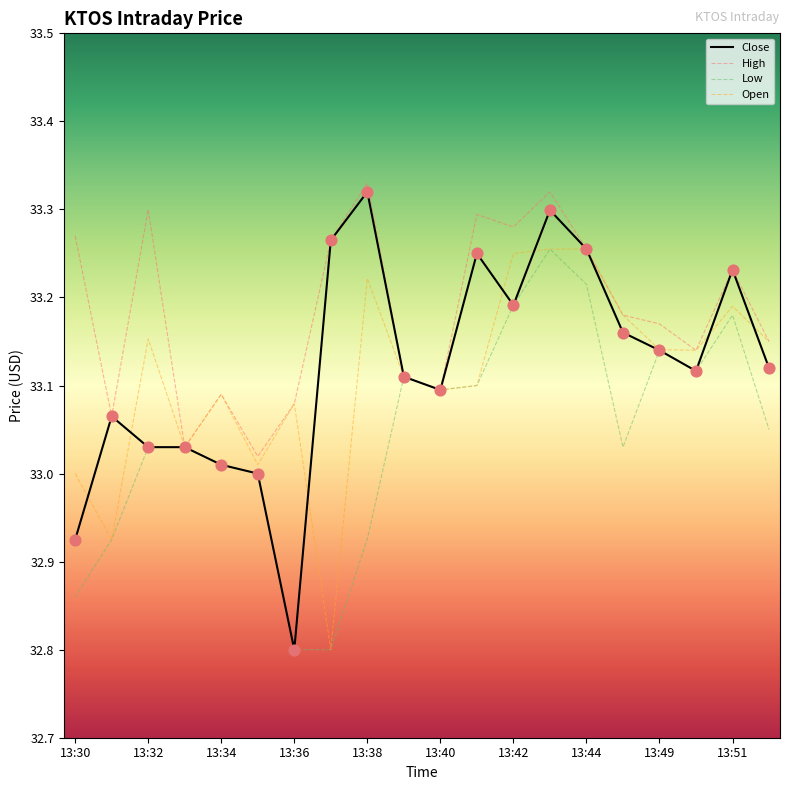

Which series has the largest total across all categories?

High